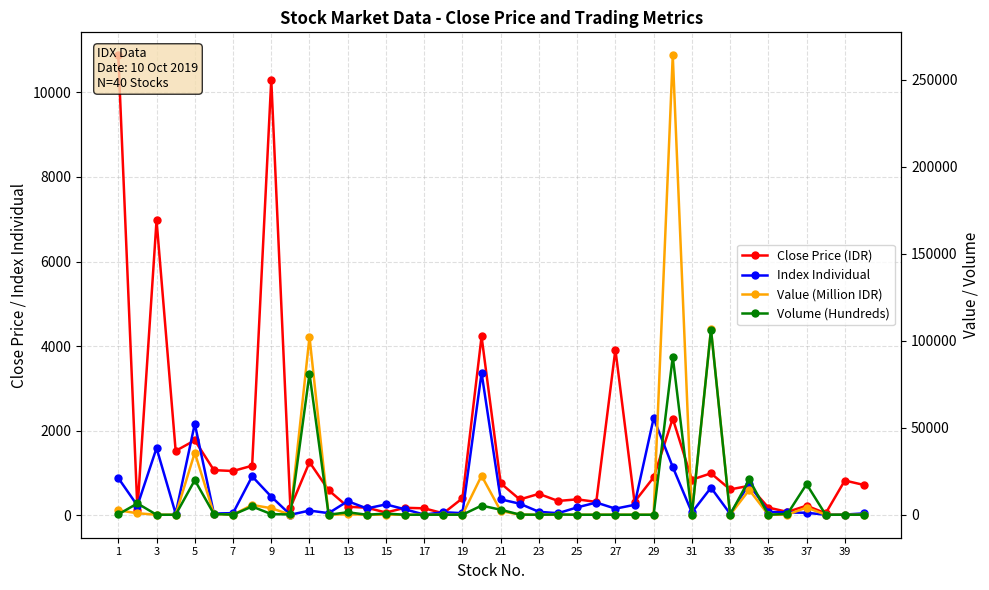

Which series has the largest total across all categories?

Value (Million IDR)